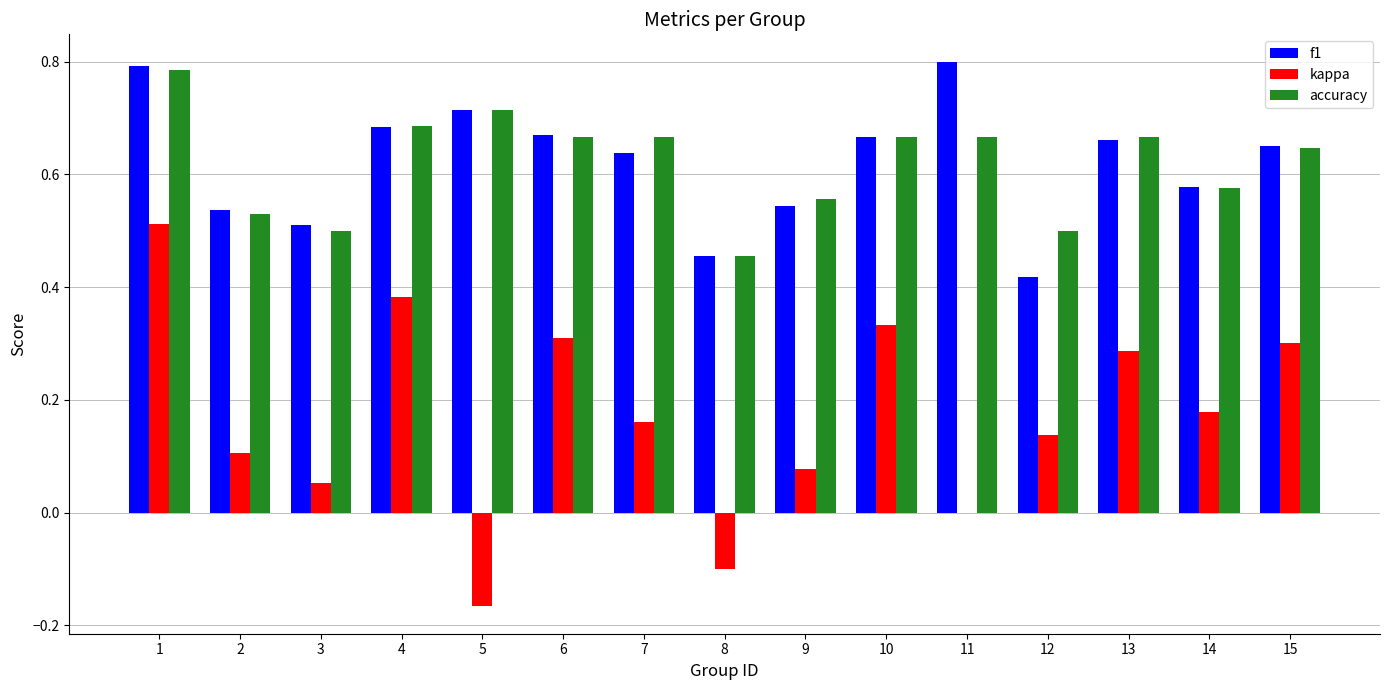

What is the total value across all series at 7?

1.5